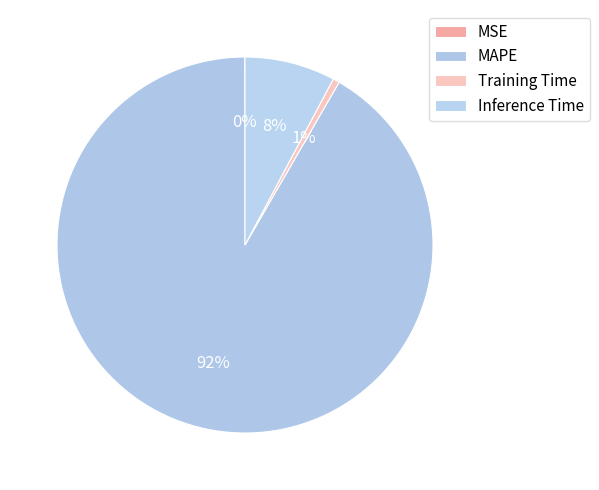

How many slices are in this pie chart?

4